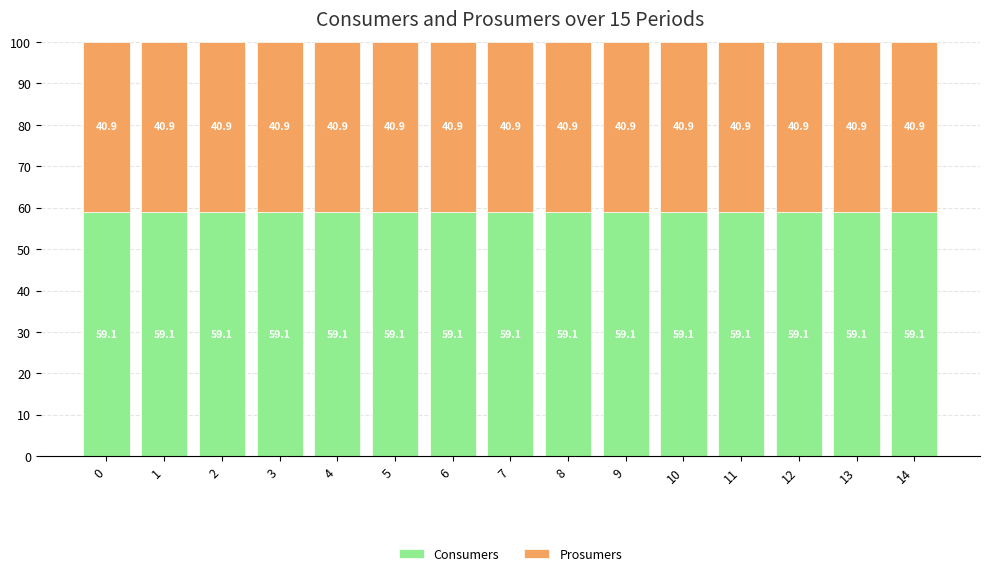

The value of Consumers at 1 is 59.1. True or false?

True